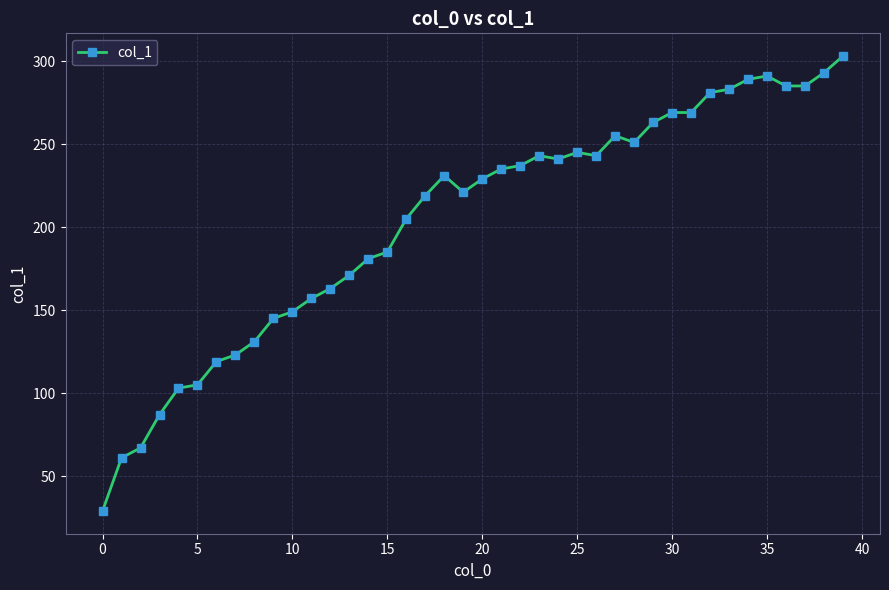

Reading left to right, what are all the values shown in this chart?

29	61	67	87	103	105	119	123	131	145	149	157	163	171	181	185	205	219	231	221	229	235	237	243	241	245	243	255	251	263	269	269	281	283	289	291	285	285	293	303